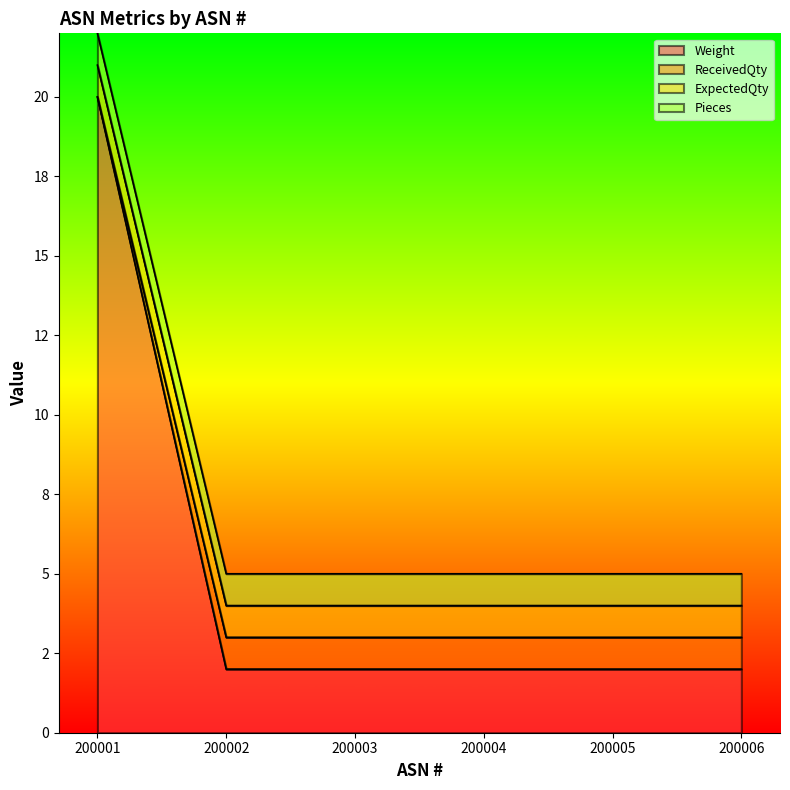

What is the smallest value displayed?

2